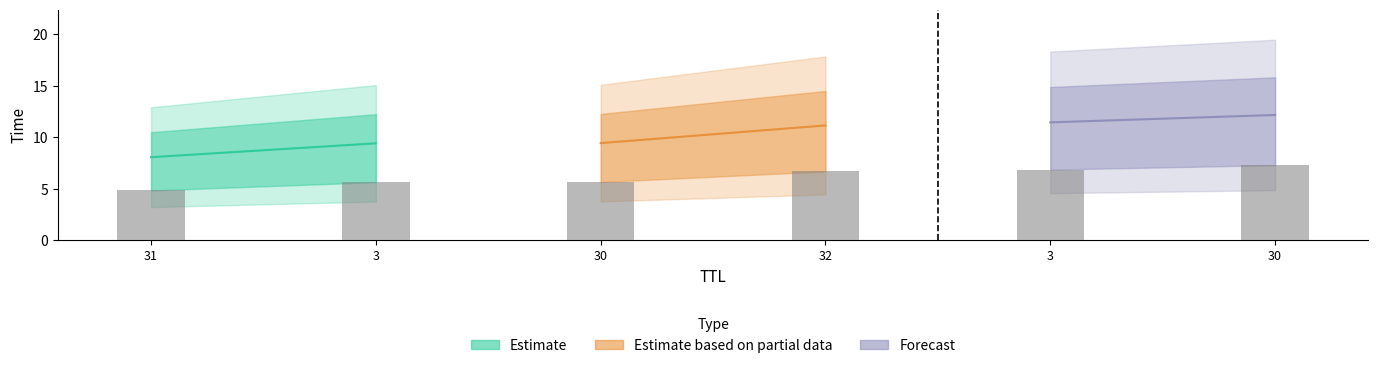

List the labels in order of value, smallest first.

31, 3, 30, 32, 3, 30